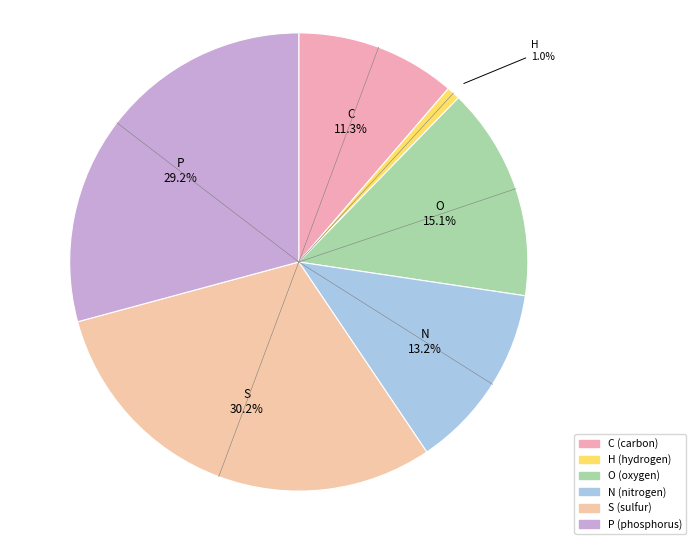

What portion of the pie excludes N?

86.8%